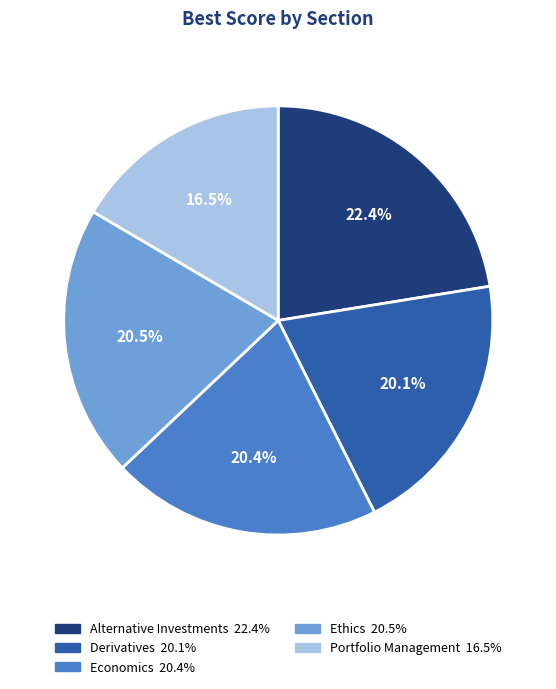

What is the smallest slice in the pie chart?

Portfolio Management